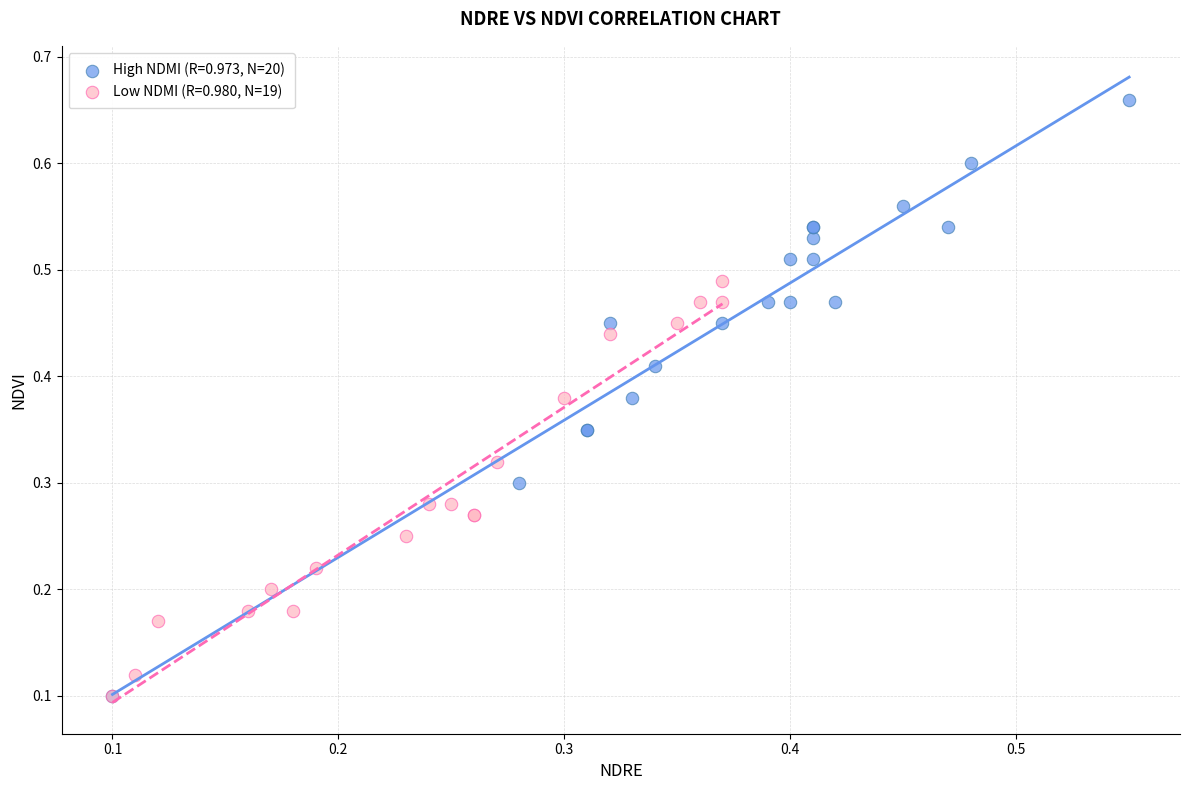

Which series has the widest spread of Y values?

High NDMI (R=0.973, N=20)